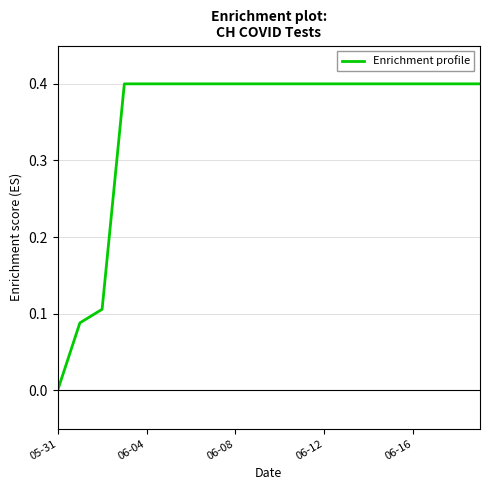

What is the greatest value displayed?

0.4